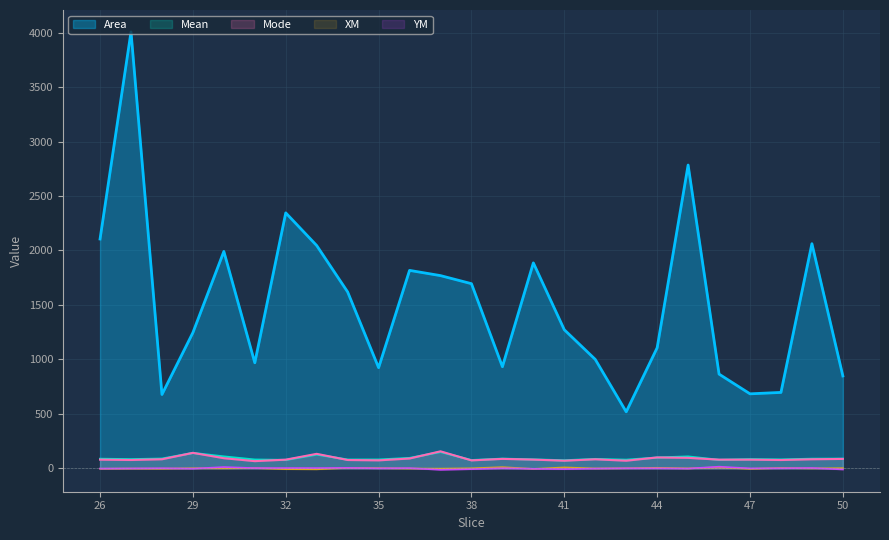

True or false: Area and XM intersect in this chart.

False